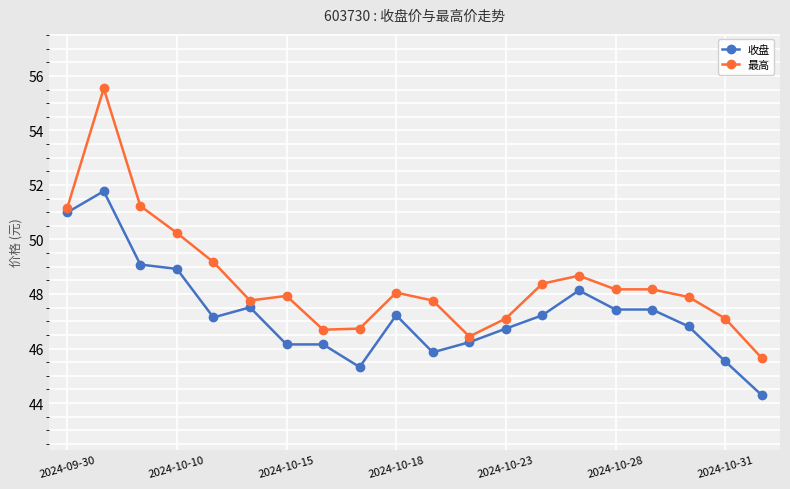

True or false: 收盘 and 最高 intersect in this chart.

False